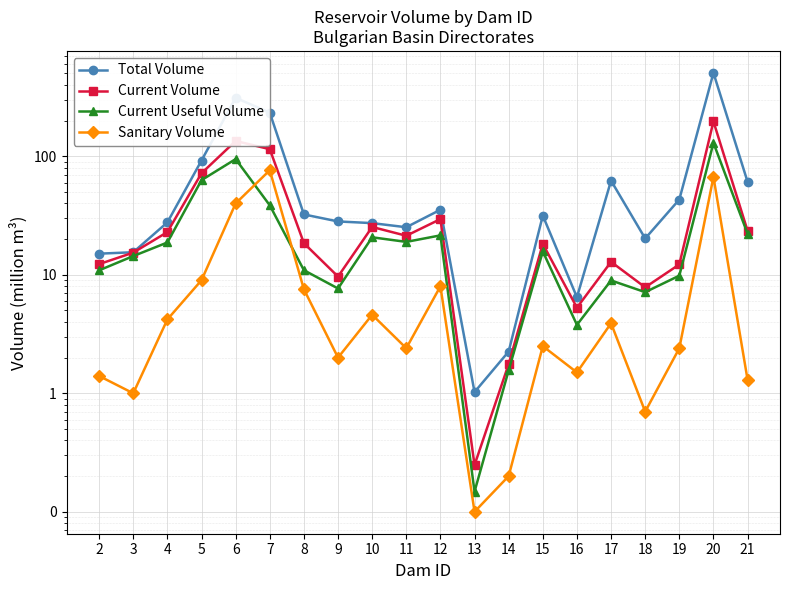

In Current Volume, how many points are higher than both neighbors (excluding endpoints)?

6